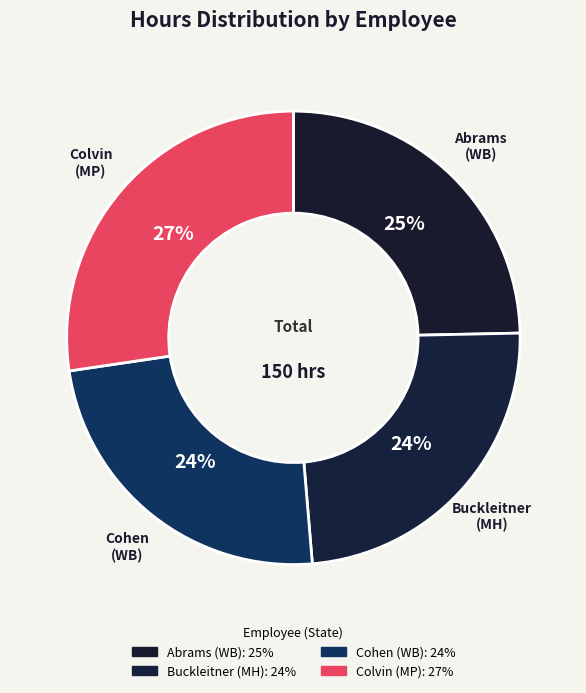

How many slices are in this pie chart?

4